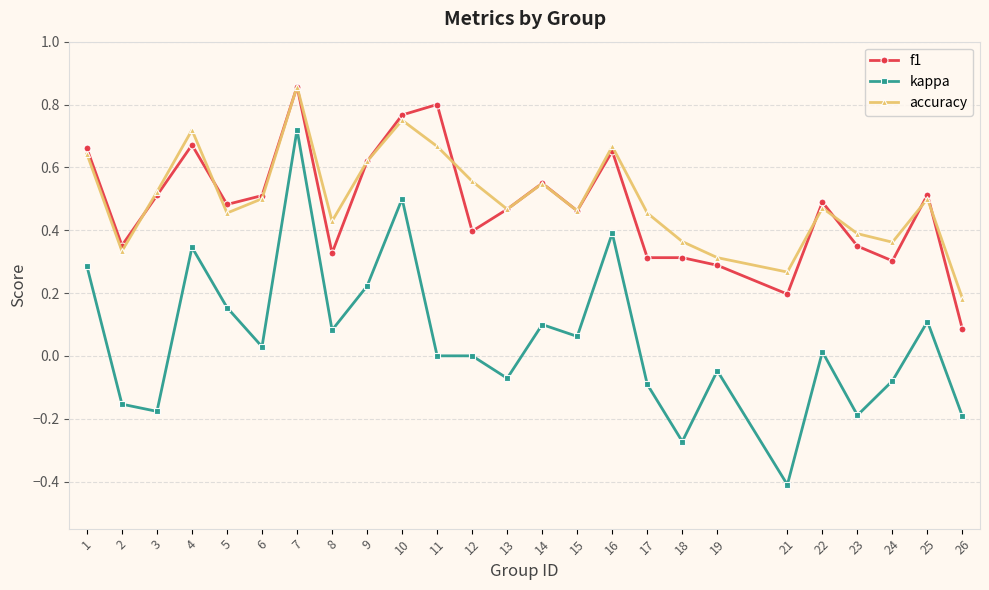

Which series has the widest spread of values?

kappa